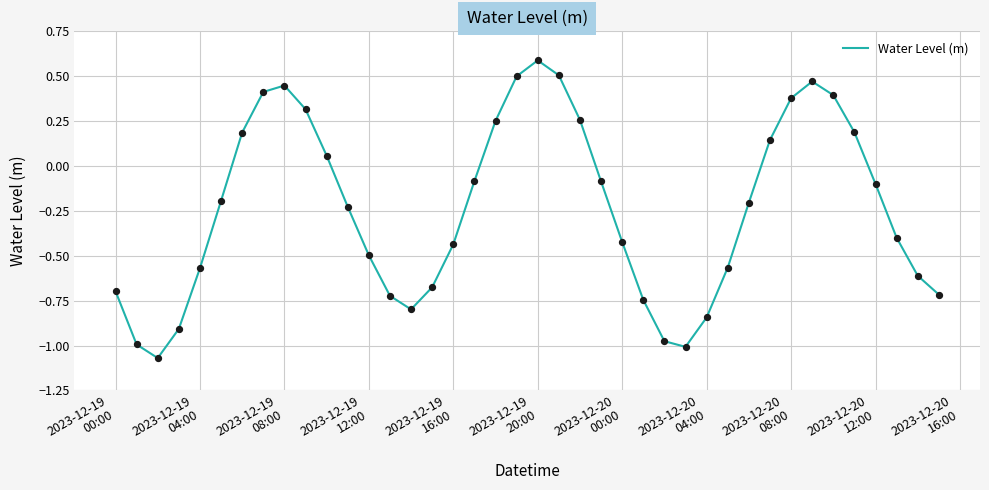

What is the greatest value displayed?

0.6